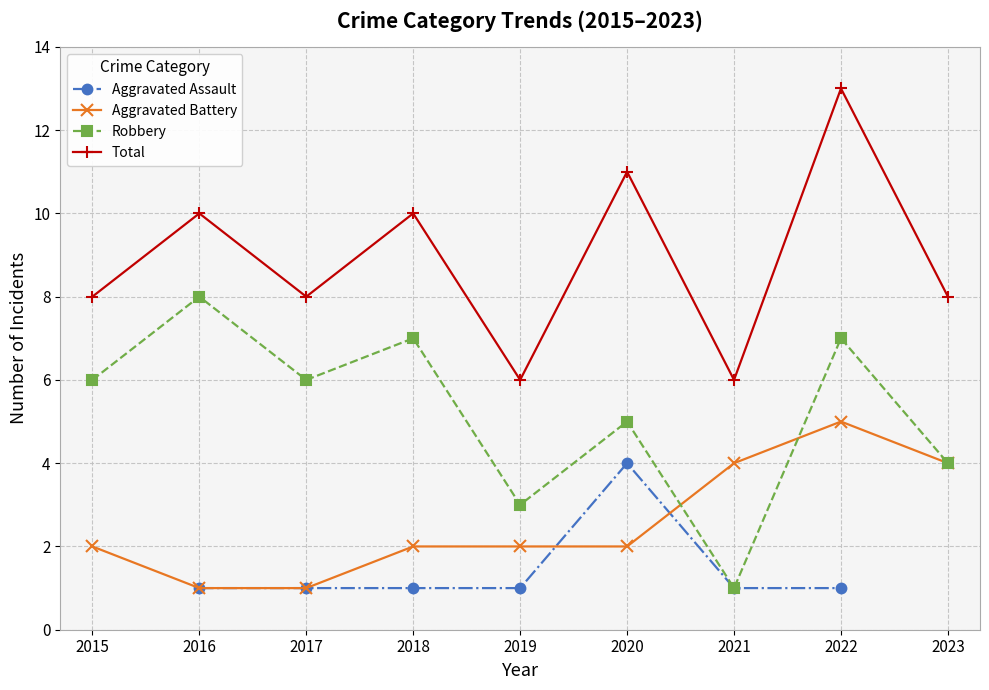

What is the lowest value of the Total series?

6